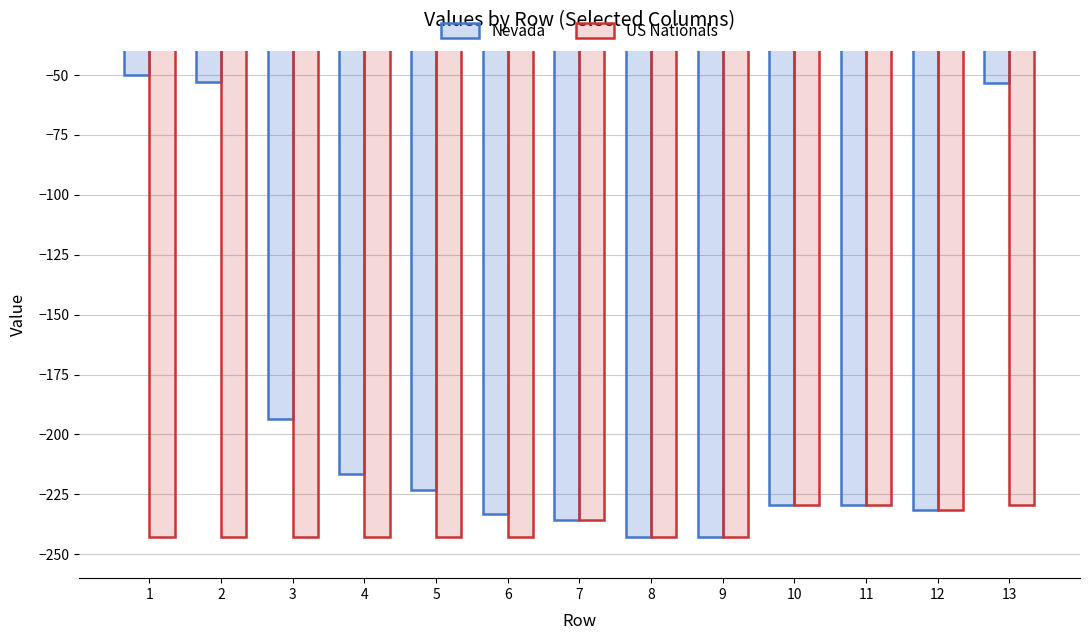

Rank the series at 2 from lowest to highest value.

US Nationals, Nevada